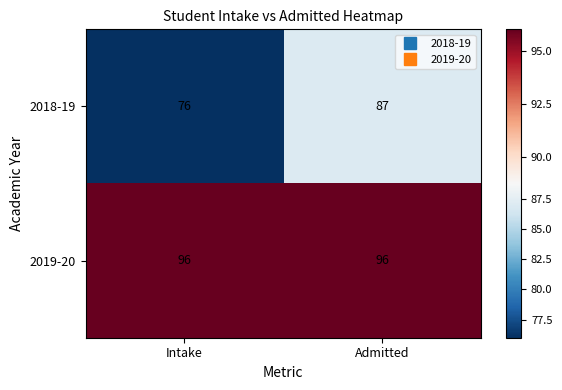

What is the maximum value shown in the chart?

96